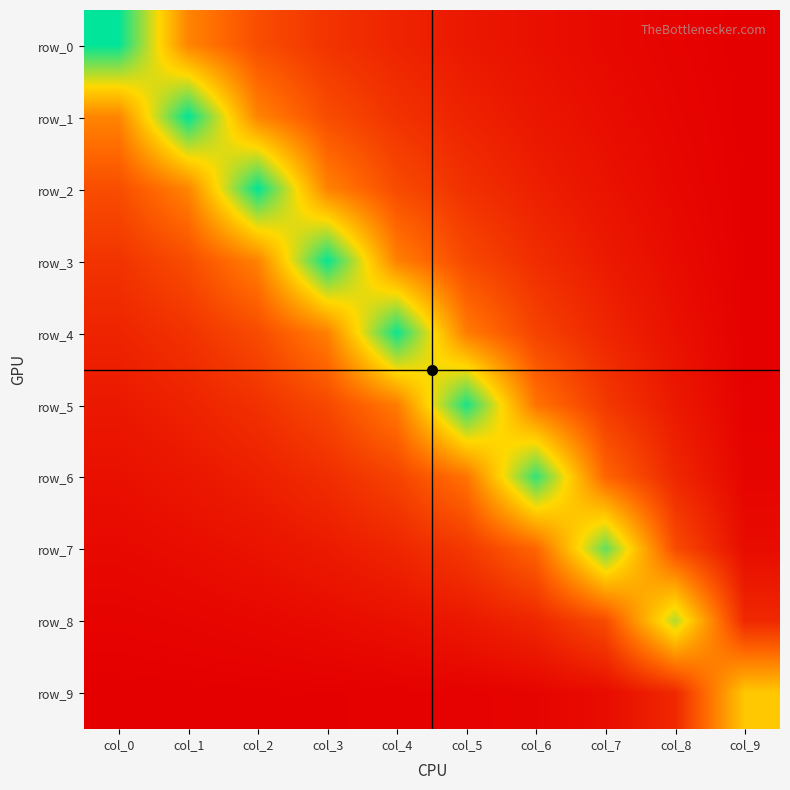

At which category is the sum across all series the highest?

col_3